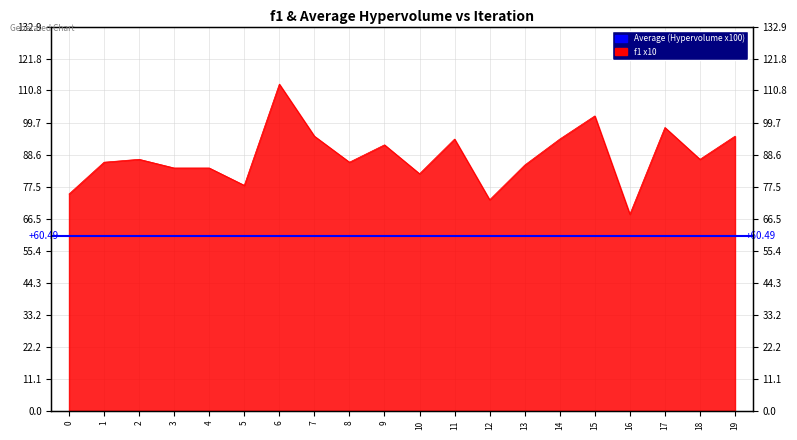

What is the value of the 16th point from the left?

102